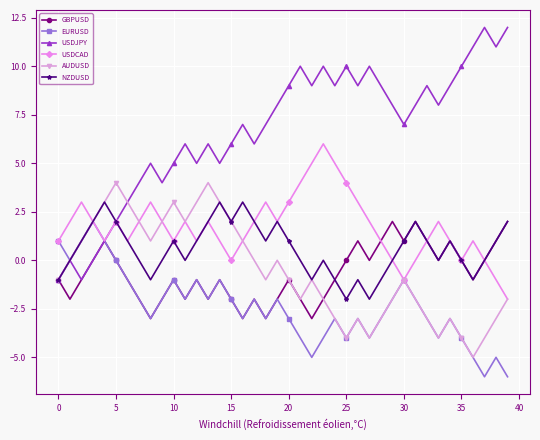

How many data points does each series have?

40